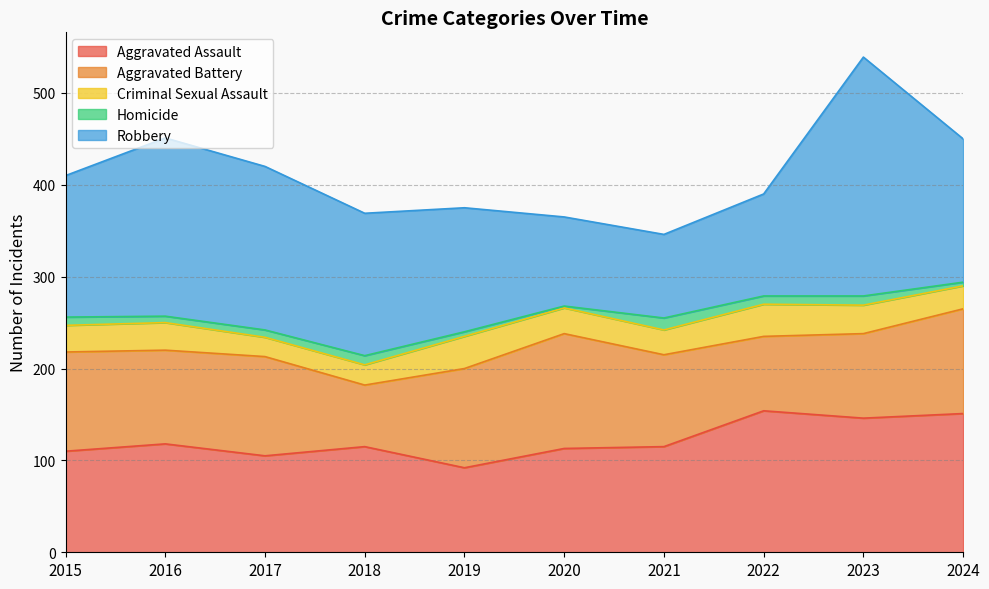

What is the total value across all series at 2016?

451